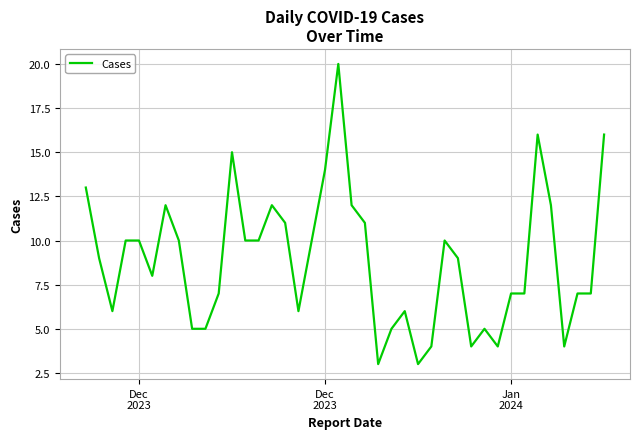

What is the difference between the maximum and minimum values?

17